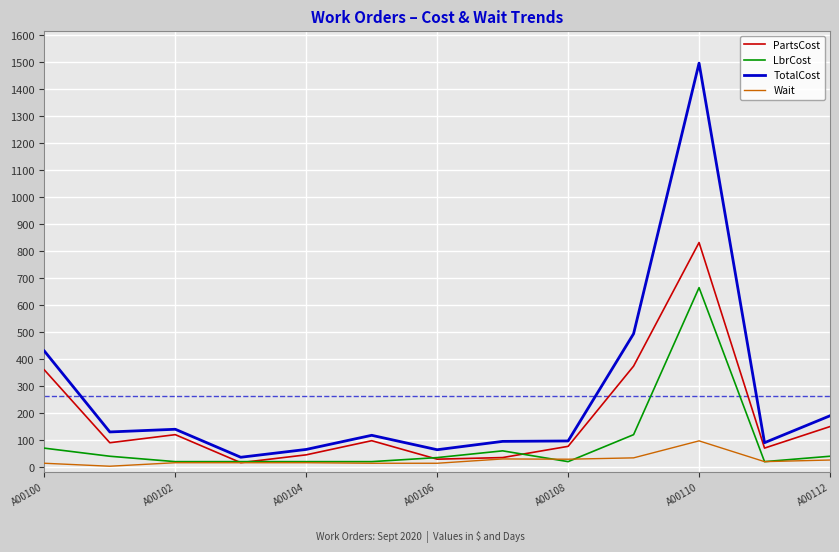

What is the average value of the PartsCost series?

176.7